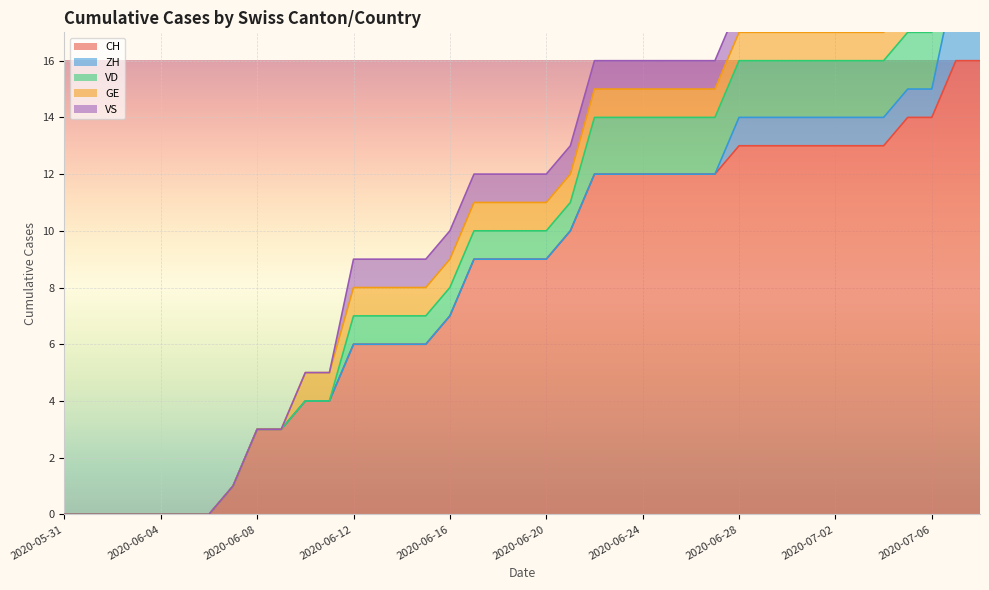

Reading right to left, extract all data points from this chart.

CH: 2020-07-08=16	2020-07-07=16	2020-07-06=14	2020-07-05=14	2020-07-04=13	2020-07-03=13	2020-07-02=13	2020-07-01=13	2020-06-30=13	2020-06-29=13	2020-06-28=13	2020-06-27=12	2020-06-26=12	2020-06-25=12	2020-06-24=12	2020-06-23=12	2020-06-22=12	2020-06-21=10	2020-06-20=9	2020-06-19=9	2020-06-18=9	2020-06-17=9	2020-06-16=7	2020-06-15=6	2020-06-14=6	2020-06-13=6	2020-06-12=6	2020-06-11=4	2020-06-10=4	2020-06-09=3	2020-06-08=3	2020-06-07=1	2020-06-06=0	2020-06-05=0	2020-06-04=0	2020-06-03=0	2020-06-02=0	2020-06-01=0	2020-05-31=0
ZH: 2020-07-08=3	2020-07-07=3	2020-07-06=1	2020-07-05=1	2020-07-04=1	2020-07-03=1	2020-07-02=1	2020-07-01=1	2020-06-30=1	2020-06-29=1	2020-06-28=1	2020-06-27=0	2020-06-26=0	2020-06-25=0	2020-06-24=0	2020-06-23=0	2020-06-22=0	2020-06-21=0	2020-06-20=0	2020-06-19=0	2020-06-18=0	2020-06-17=0	2020-06-16=0	2020-06-15=0	2020-06-14=0	2020-06-13=0	2020-06-12=0	2020-06-11=0	2020-06-10=0	2020-06-09=0	2020-06-08=0	2020-06-07=0	2020-06-06=0	2020-06-05=0	2020-06-04=0	2020-06-03=0	2020-06-02=0	2020-06-01=0	2020-05-31=0
VD: 2020-07-08=2	2020-07-07=2	2020-07-06=2	2020-07-05=2	2020-07-04=2	2020-07-03=2	2020-07-02=2	2020-07-01=2	2020-06-30=2	2020-06-29=2	2020-06-28=2	2020-06-27=2	2020-06-26=2	2020-06-25=2	2020-06-24=2	2020-06-23=2	2020-06-22=2	2020-06-21=1	2020-06-20=1	2020-06-19=1	2020-06-18=1	2020-06-17=1	2020-06-16=1	2020-06-15=1	2020-06-14=1	2020-06-13=1	2020-06-12=1	2020-06-11=0	2020-06-10=0	2020-06-09=0	2020-06-08=0	2020-06-07=0	2020-06-06=0	2020-06-05=0	2020-06-04=0	2020-06-03=0	2020-06-02=0	2020-06-01=0	2020-05-31=0
GE: 2020-07-08=1	2020-07-07=1	2020-07-06=1	2020-07-05=1	2020-07-04=1	2020-07-03=1	2020-07-02=1	2020-07-01=1	2020-06-30=1	2020-06-29=1	2020-06-28=1	2020-06-27=1	2020-06-26=1	2020-06-25=1	2020-06-24=1	2020-06-23=1	2020-06-22=1	2020-06-21=1	2020-06-20=1	2020-06-19=1	2020-06-18=1	2020-06-17=1	2020-06-16=1	2020-06-15=1	2020-06-14=1	2020-06-13=1	2020-06-12=1	2020-06-11=1	2020-06-10=1	2020-06-09=0	2020-06-08=0	2020-06-07=0	2020-06-06=0	2020-06-05=0	2020-06-04=0	2020-06-03=0	2020-06-02=0	2020-06-01=0	2020-05-31=0
VS: 2020-07-08=1	2020-07-07=1	2020-07-06=1	2020-07-05=1	2020-07-04=1	2020-07-03=1	2020-07-02=1	2020-07-01=1	2020-06-30=1	2020-06-29=1	2020-06-28=1	2020-06-27=1	2020-06-26=1	2020-06-25=1	2020-06-24=1	2020-06-23=1	2020-06-22=1	2020-06-21=1	2020-06-20=1	2020-06-19=1	2020-06-18=1	2020-06-17=1	2020-06-16=1	2020-06-15=1	2020-06-14=1	2020-06-13=1	2020-06-12=1	2020-06-11=0	2020-06-10=0	2020-06-09=0	2020-06-08=0	2020-06-07=0	2020-06-06=0	2020-06-05=0	2020-06-04=0	2020-06-03=0	2020-06-02=0	2020-06-01=0	2020-05-31=0